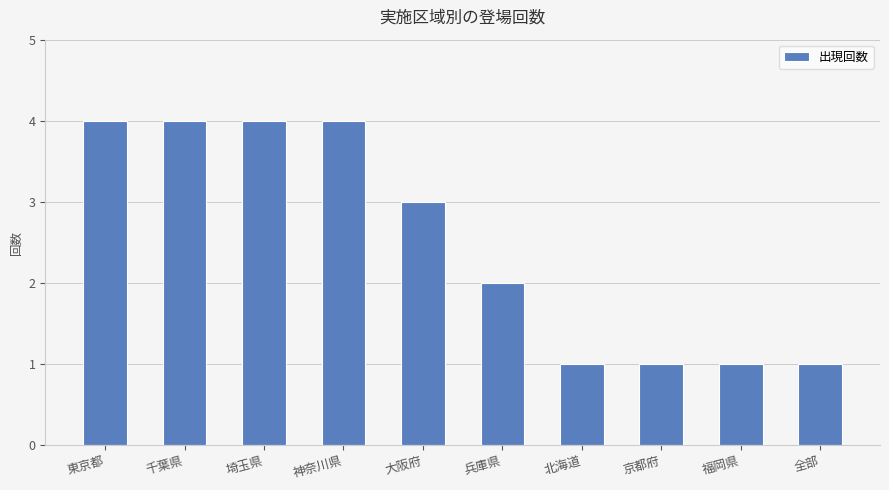

Does the chart contain stacked bars?

No